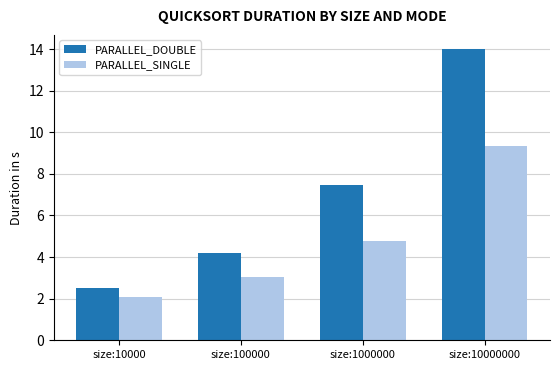

What is the maximum value for PARALLEL_DOUBLE?

14.0